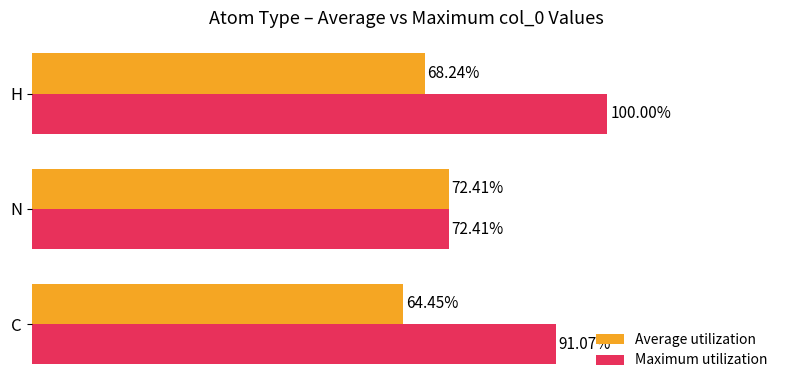

Rank the series by their maximum value, from lowest to highest.

Average utilization, Maximum utilization